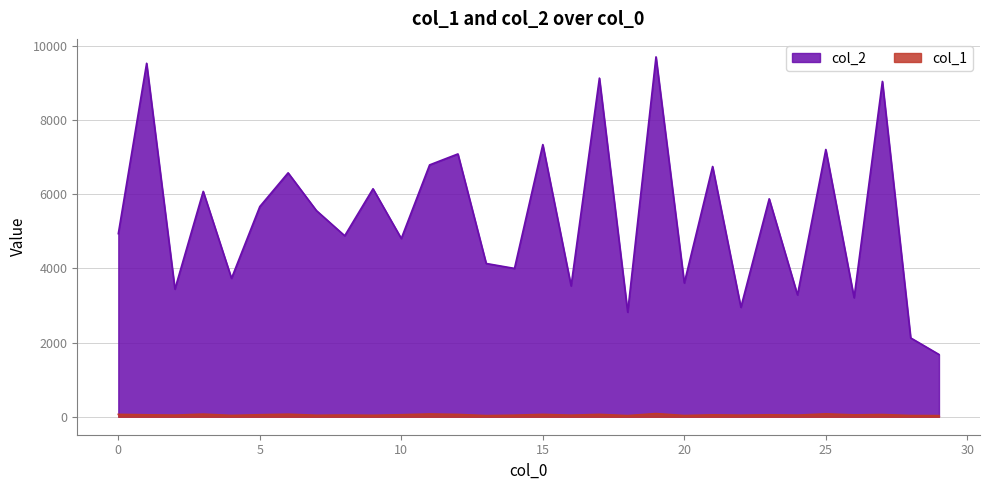

Reading right to left, list all the values displayed in this chart.

col_2: 29=1680	28=2127	27=9048	26=3212	25=7211	24=3288	23=5880	22=2953	21=6752	20=3609	19=9710	18=2821	17=9137	16=3529	15=7343	14=4002	13=4135	12=7091	11=6795	10=4809	9=6151	8=4883	7=5563	6=6581	5=5671	4=3734	3=6081	2=3443	1=9537	0=4940
col_1: 29=30	28=33	27=59	26=50	25=77	24=43	23=52	22=42	21=51	20=33	19=85	18=31	17=63	16=42	15=63	14=42	13=31	12=62	11=74	10=54	9=39	8=46	7=40	6=68	5=54	4=36	3=70	2=43	1=52	0=64